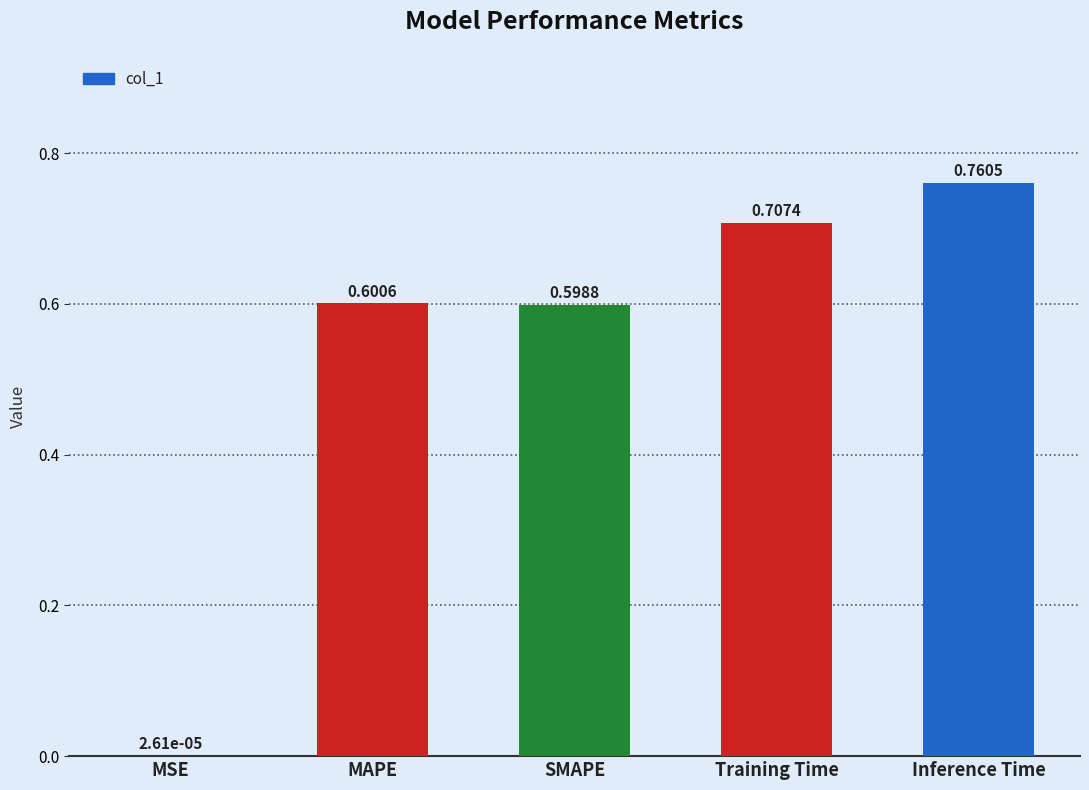

Which has a higher value, SMAPE or Training Time?

Training Time